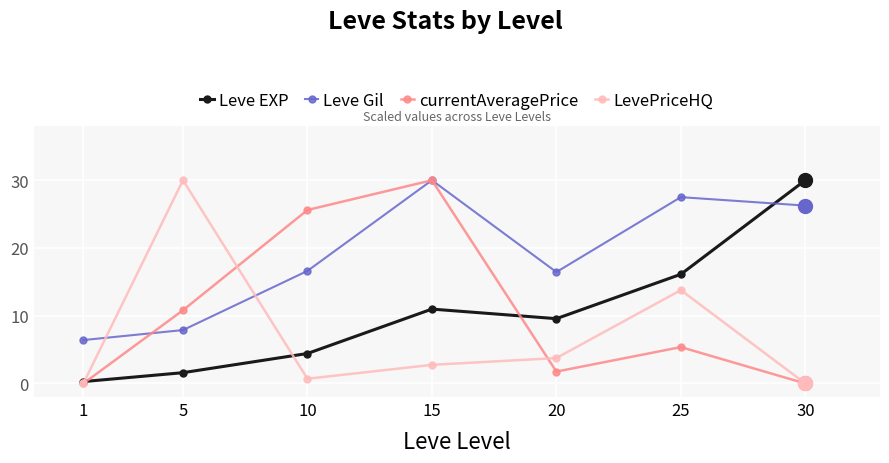

At which category does Leve Gil reach its first local peak?

15